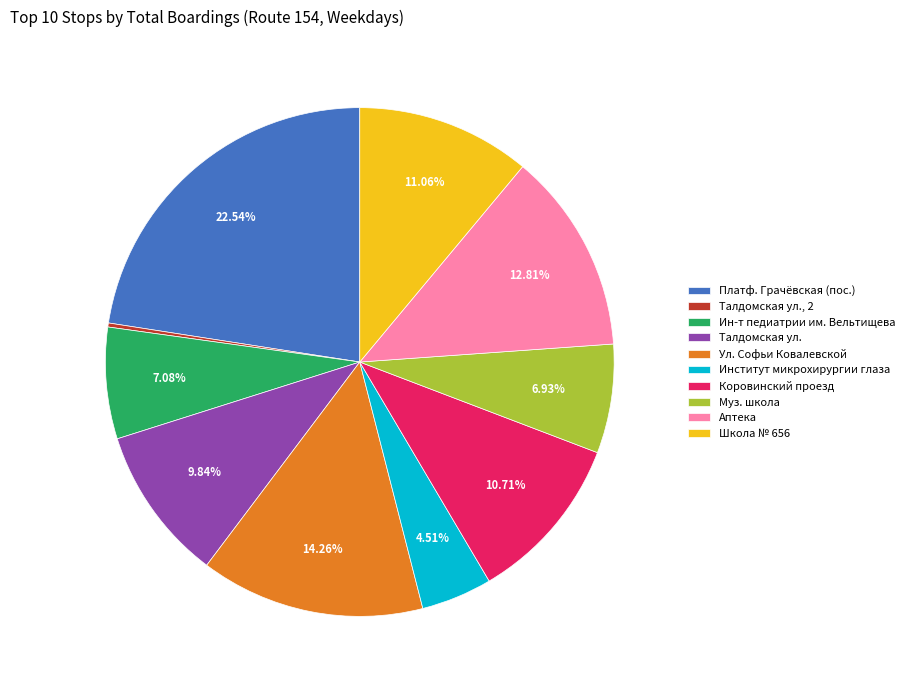

The Талдомская ул. slice represents 15% of the pie. True or false?

False